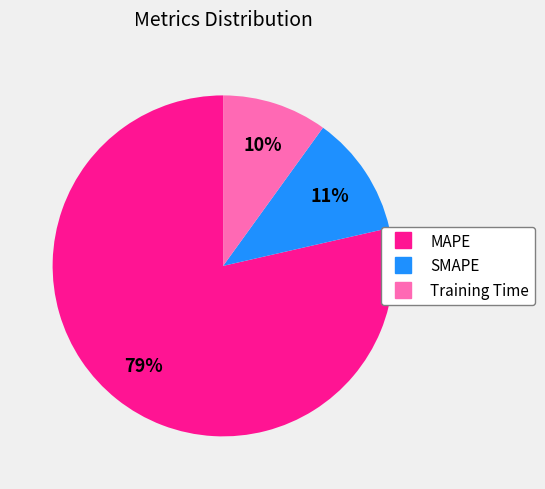

What is the ratio of the value at Training Time to the value at SMAPE?

0.9